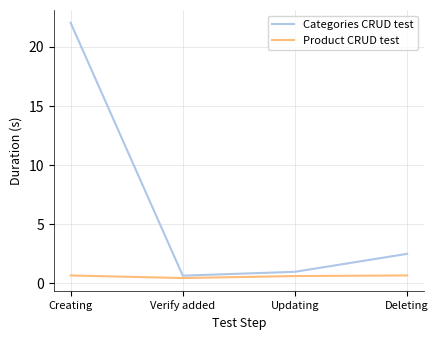

Count the number of data series in this chart.

2